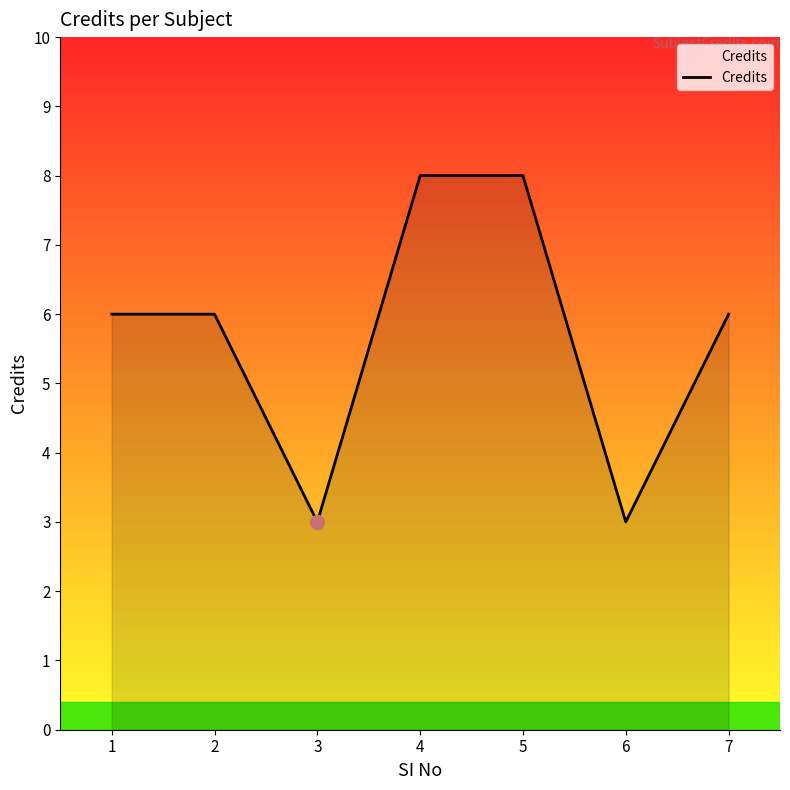

What is the greatest value displayed?

8